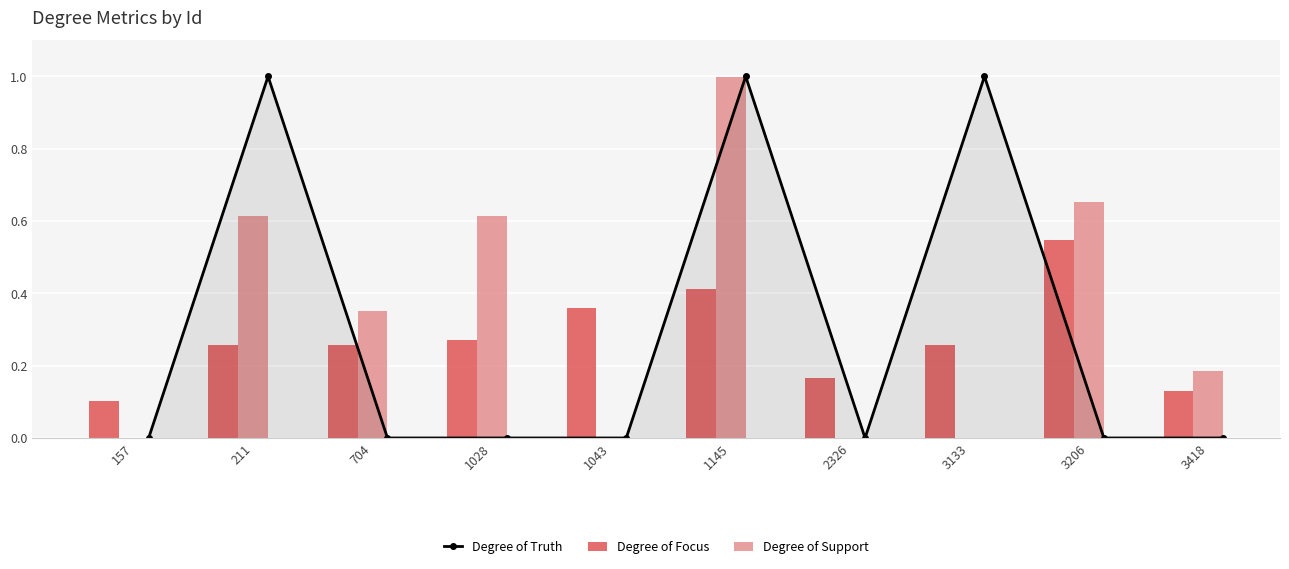

Is the value of Degree of Truth at 1028 greater than the value of Degree of Focus at 1028?

No